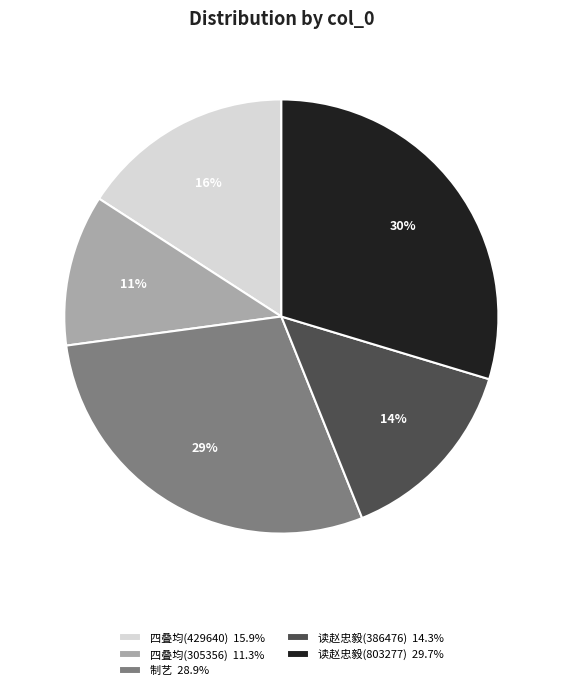

What percentage is the 制艺 28.9% slice, to the nearest percent?

29%